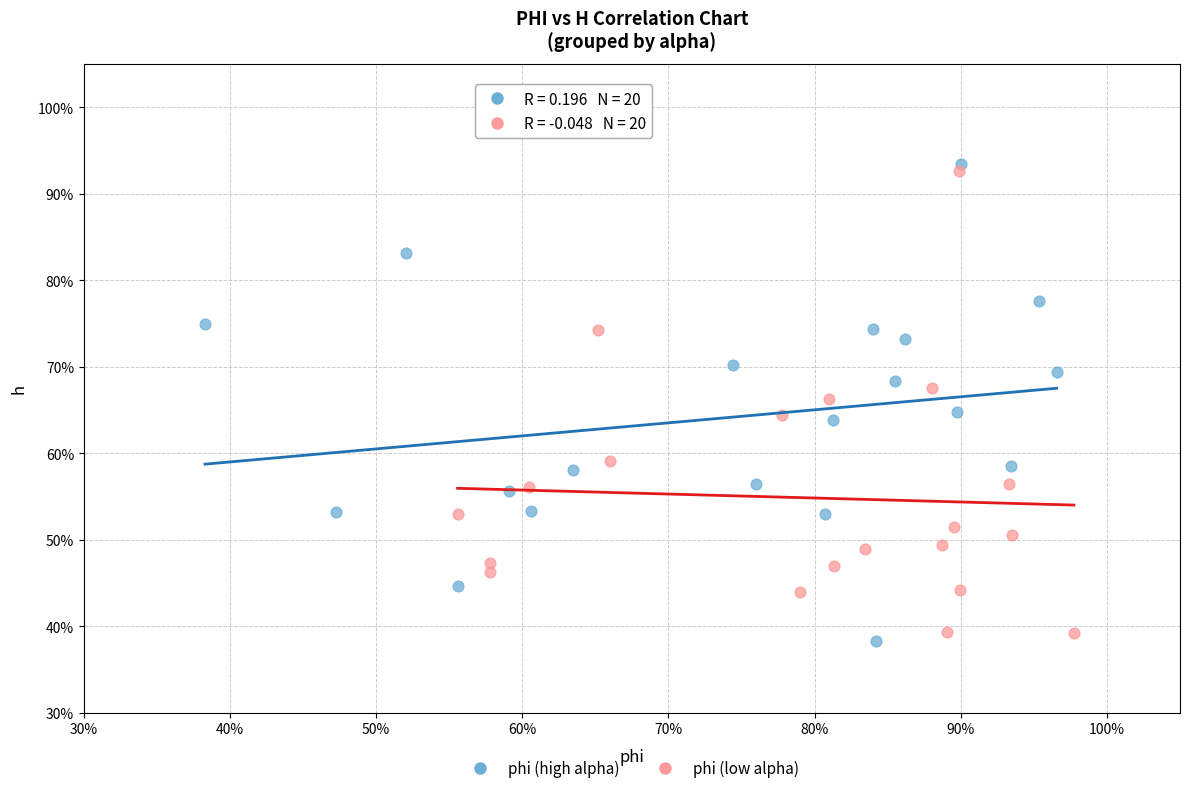

What are all the series names shown in the legend?

phi (high alpha), phi (low alpha)